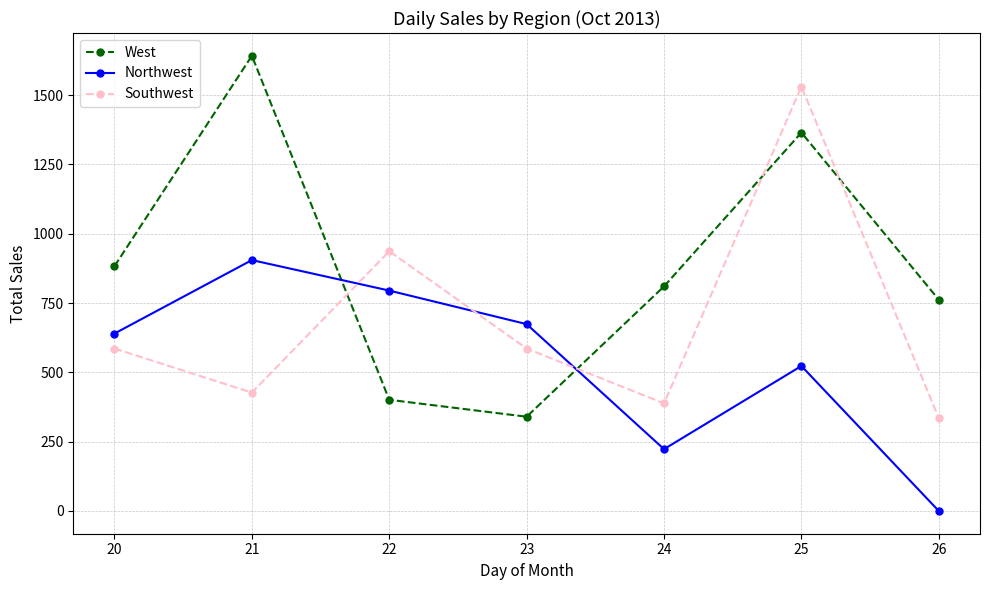

What are all the series names shown in the legend?

West, Northwest, Southwest